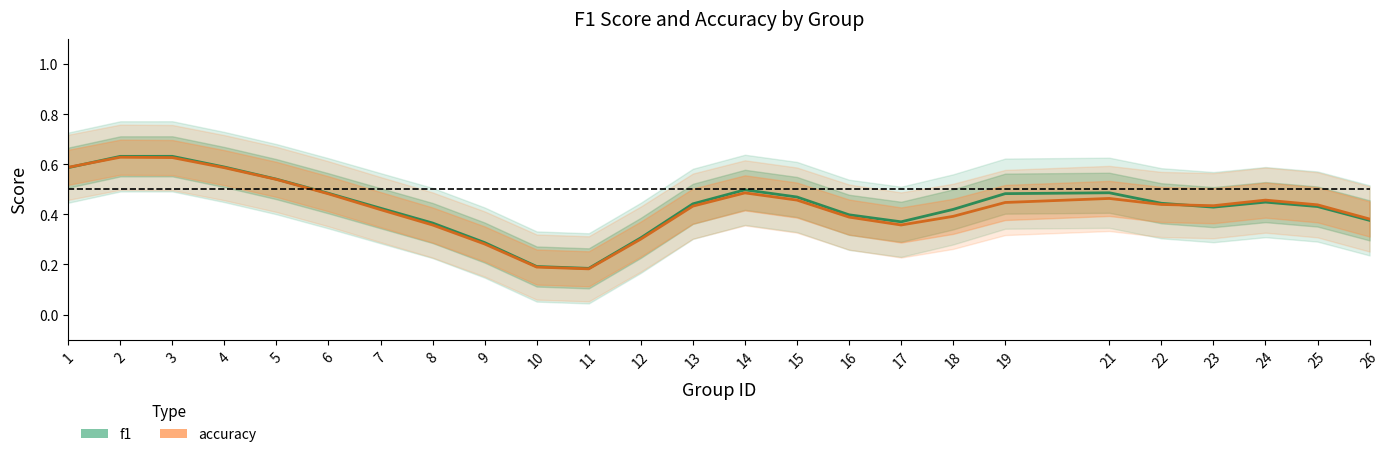

Reading left to right, list all the values displayed in this chart.

f1: 0.6	0.6	0.6	0.6	0.5	0.5	0.4	0.4	0.3	0.2	0.2	0.3	0.4	0.5	0.5	0.4	0.4	0.4	0.5	0.5	0.4	0.4	0.4	0.4	0.4
accuracy: 0.6	0.6	0.6	0.6	0.5	0.5	0.4	0.4	0.3	0.2	0.2	0.3	0.4	0.5	0.5	0.4	0.4	0.4	0.4	0.5	0.4	0.4	0.5	0.4	0.4